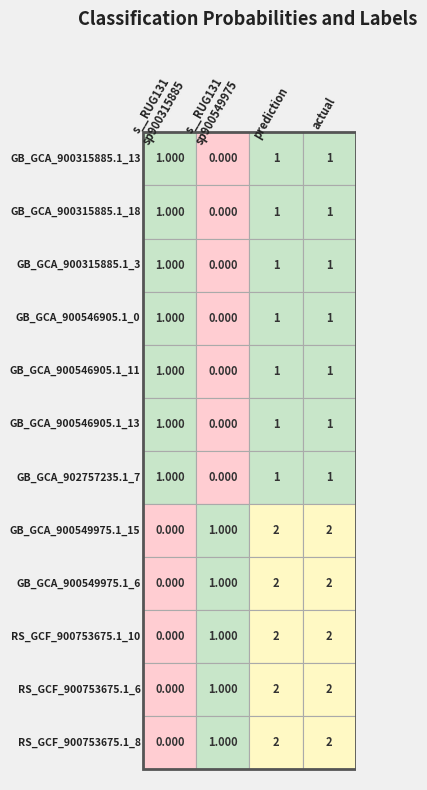

Reading left to right, what are all the values shown in this chart?

s__RUG131 sp900315885: 1	1	1	1	1	1	1	0	0	0	0	0
s__RUG131 sp900549975: 0	0	0	0	0	0	0	1	1	1	1	1
prediction: 1	1	1	1	1	1	1	2	2	2	2	2
actual: 1	1	1	1	1	1	1	2	2	2	2	2